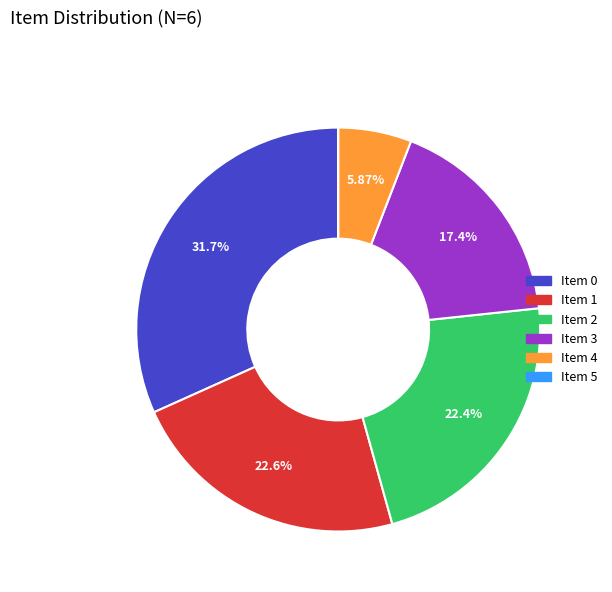

Approximately how many times larger is the value at Item 3 compared to Item 2?

0.8